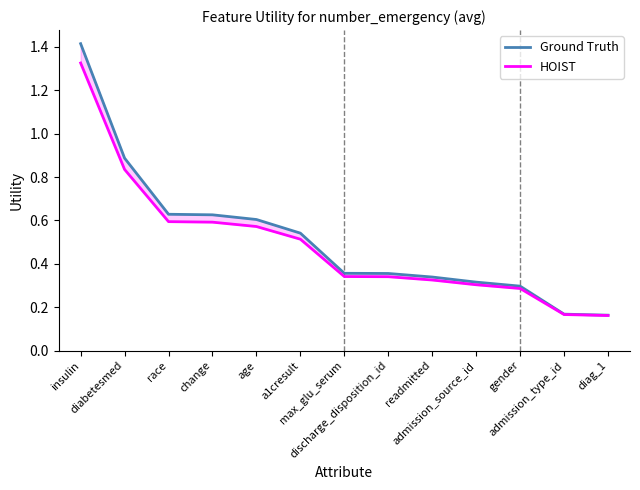

What is the maximum value for HOIST?

1.3